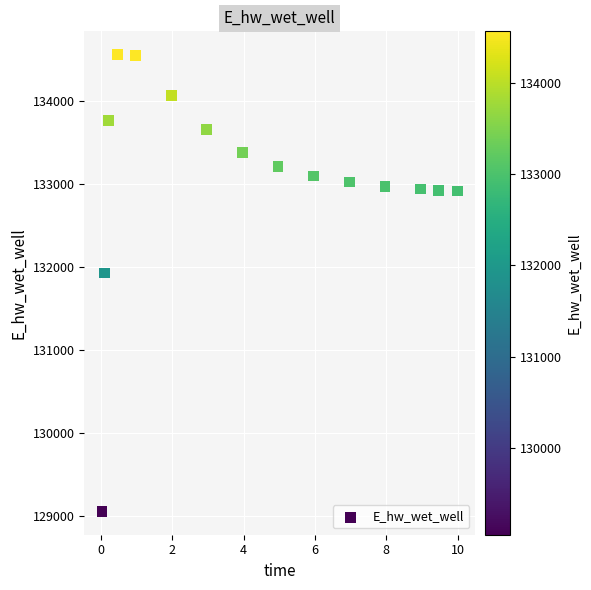

What Y value in the scatter plot is closest to 131806?

131926.4